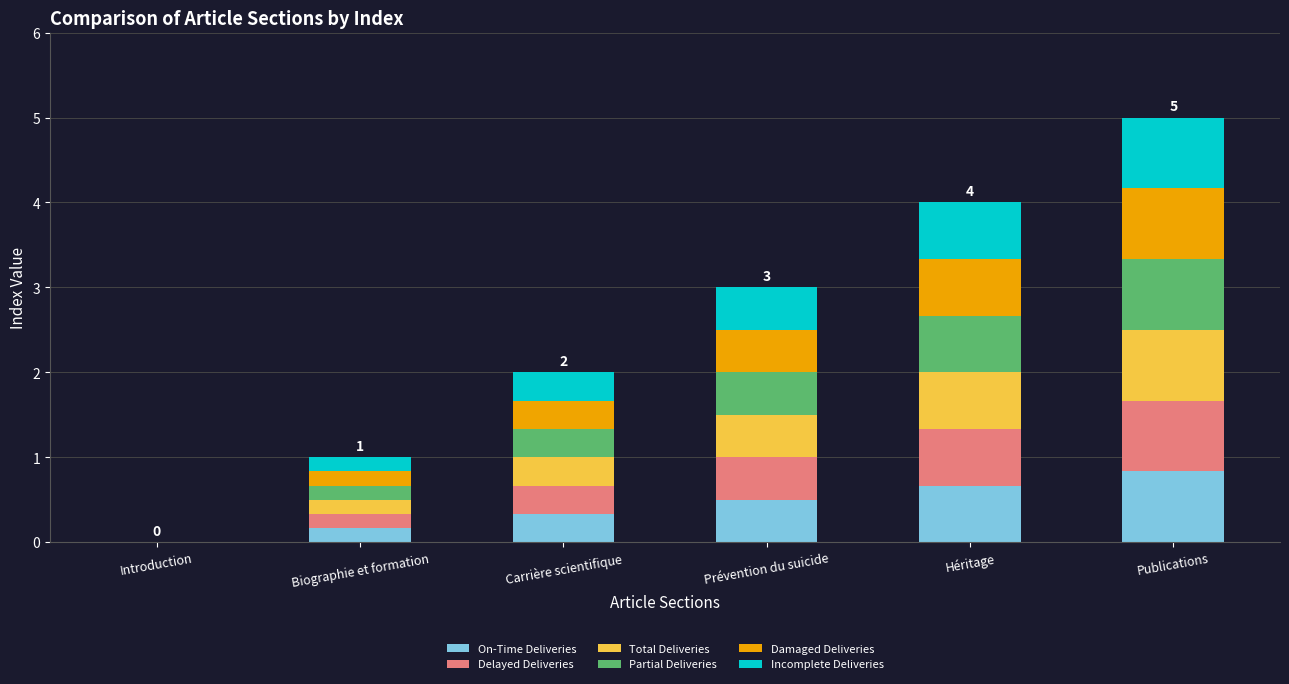

What is the total value across all series at Publications?

5.0